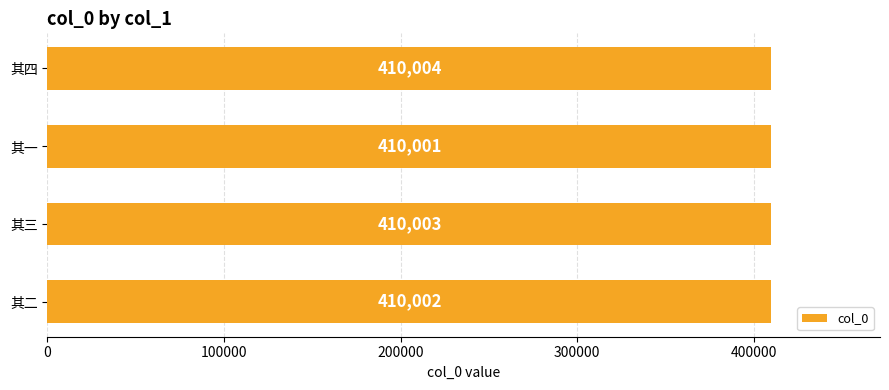

At which label is the value closest to 410002?

其二